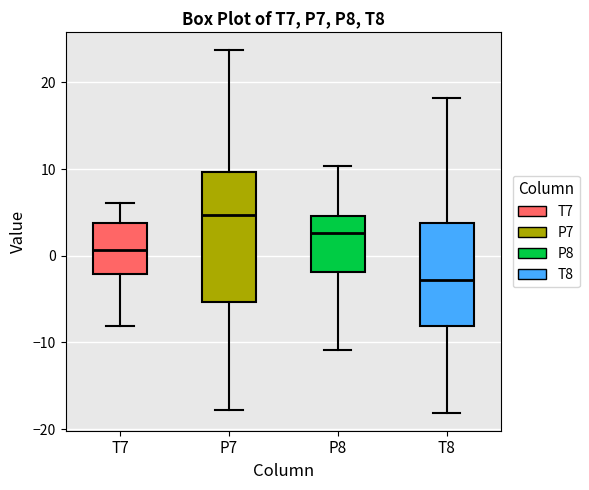

Reading left to right, read every box against the y-axis: the position of its median line, the range the box covers, and the ends of its whiskers. The values are not printed on the chart, so give them approximately, as read against the axis.

T7: median 1, box -2 to 4, whiskers -8 to 6
P7: median 5, box -5 to 10, whiskers -18 to 24
P8: median 3, box -2 to 5, whiskers -11 to 10
T8: median -3, box -8 to 4, whiskers -18 to 18